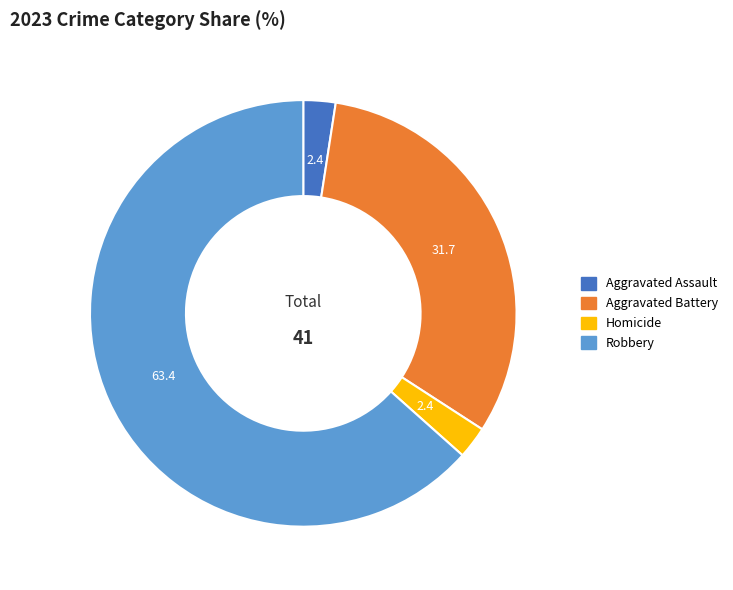

How many segments does this pie chart have?

4